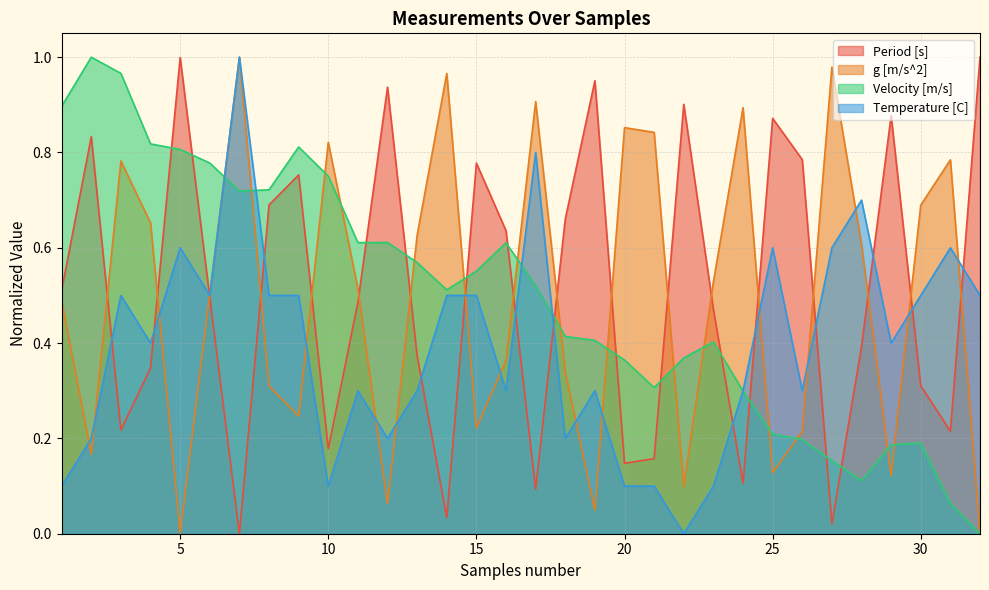

How many positive values does the Temperature [C] series have?

31